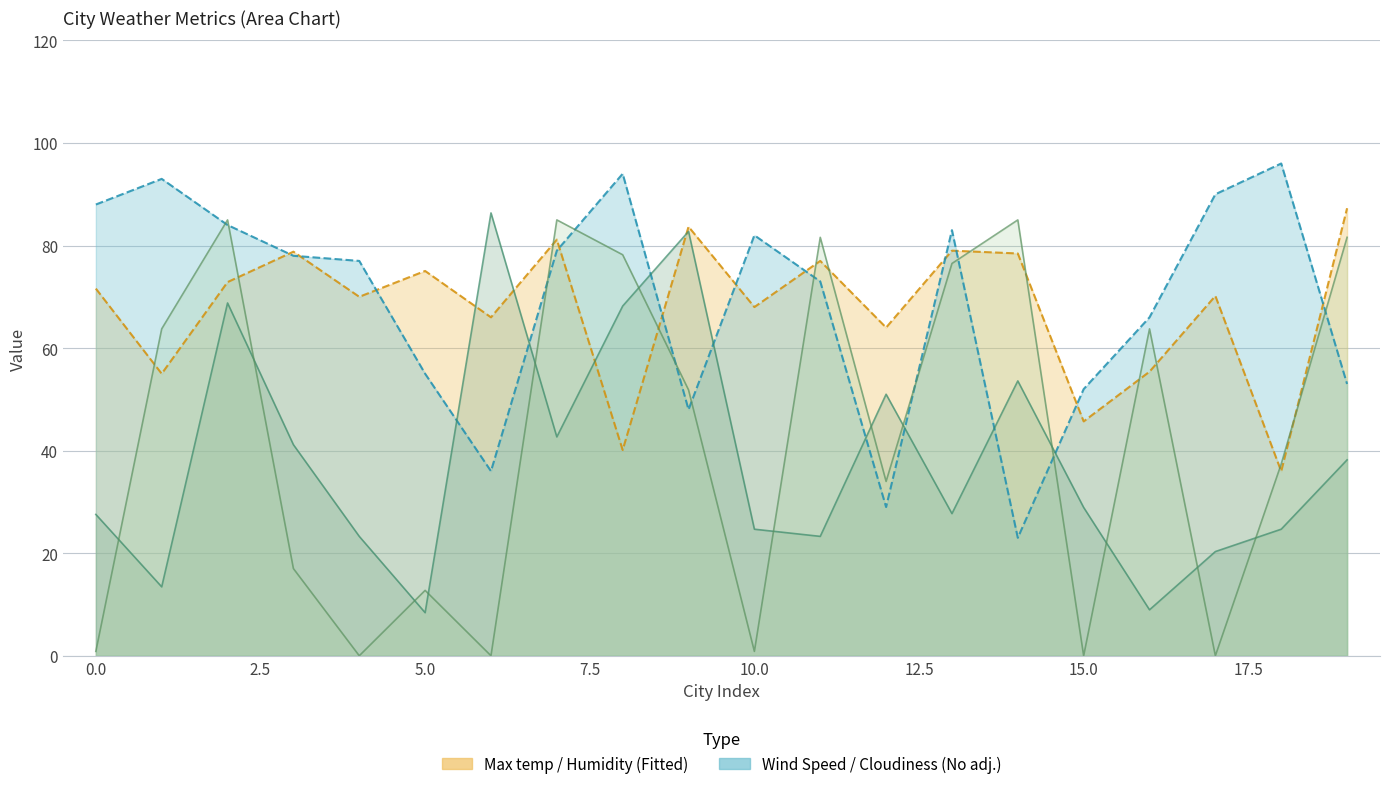

Reading right to left, what are all the values shown in this chart?

Max temp: 87.3	36.0	70.2	55.4	45.7	78.5	79.0	64.0	77.0	68.0	83.7	40.1	81.2	66.0	75.0	70.0	78.8	72.9	55.0	71.6
Humidity: 53.0	96.0	90.0	66.0	52.0	23.0	83.0	29.0	73.0	82.0	48.0	94.0	79.0	36.0	55.0	77.0	78.0	84.0	93.0	88.0
Wind Speed: 38.2	24.7	20.3	9.0	28.9	53.6	27.7	51.0	23.3	24.7	82.8	68.2	42.7	86.4	8.4	23.3	41.2	68.8	13.4	27.6
Cloudiness: 81.6	37.4	0.0	63.8	0.0	85.0	76.5	34.0	81.6	0.8	51.9	78.2	85.0	0.0	12.8	0.0	17.0	85.0	63.8	0.8